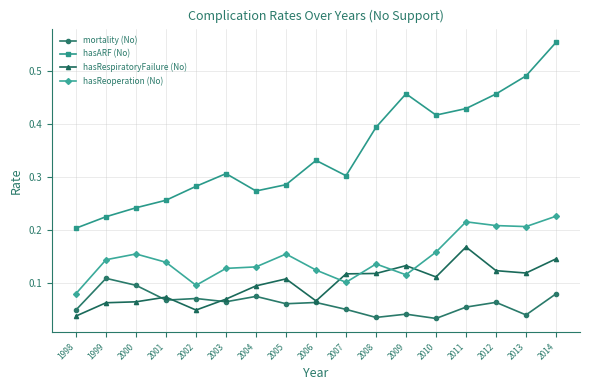

Rank the series by their maximum value, from lowest to highest.

mortality (No), hasRespiratoryFailure (No), hasReoperation (No), hasARF (No)